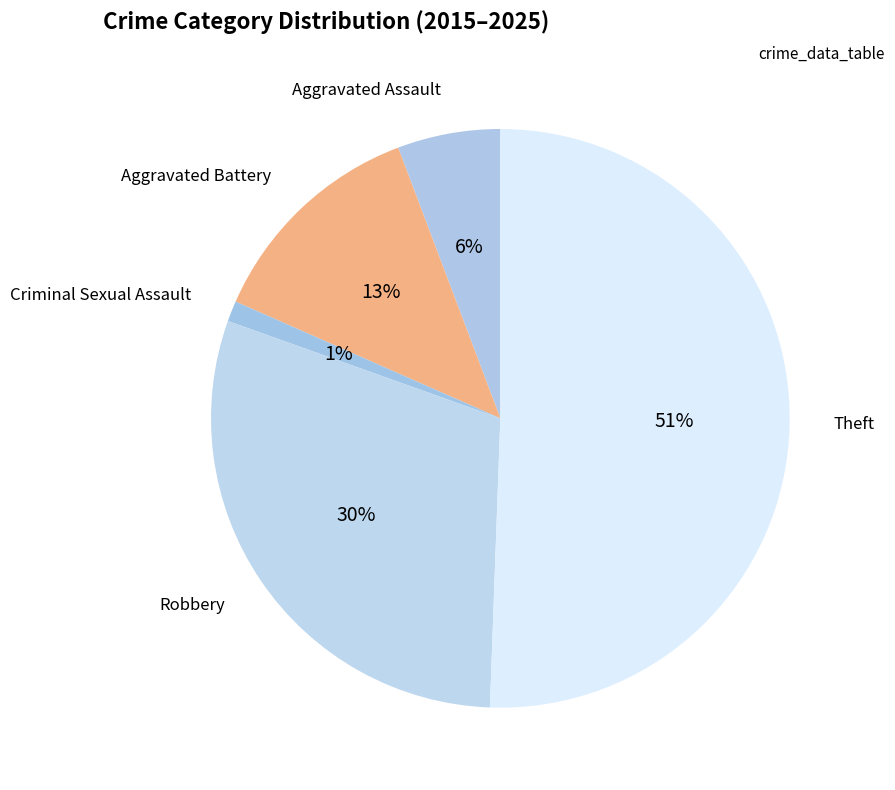

How many segments does this pie chart have?

5